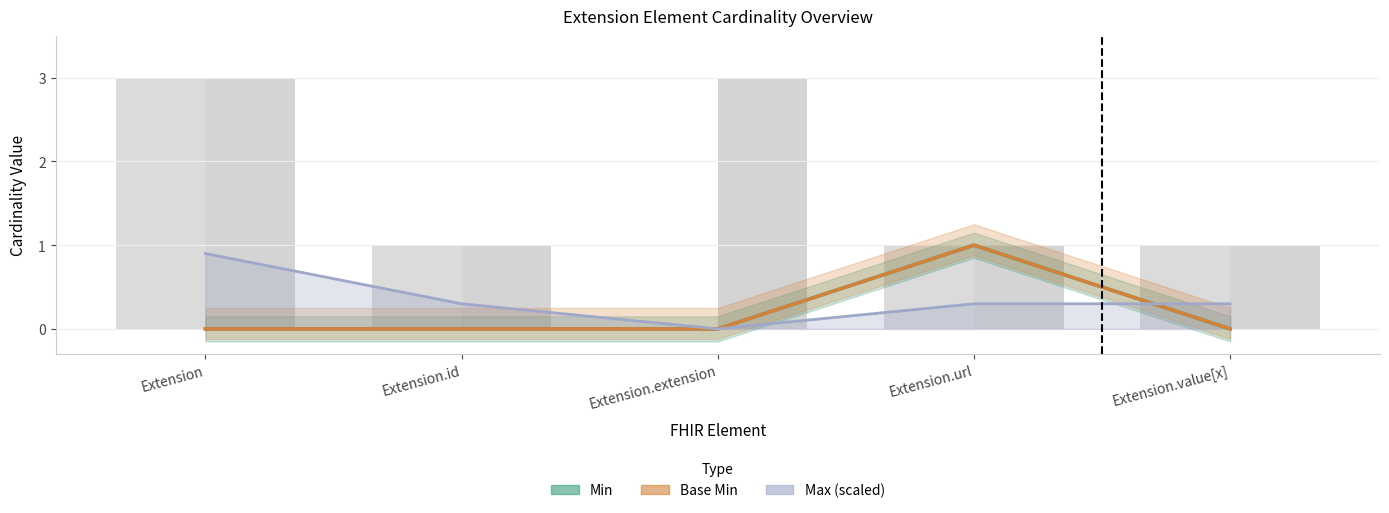

At which category is the sum across all series the highest?

Extension